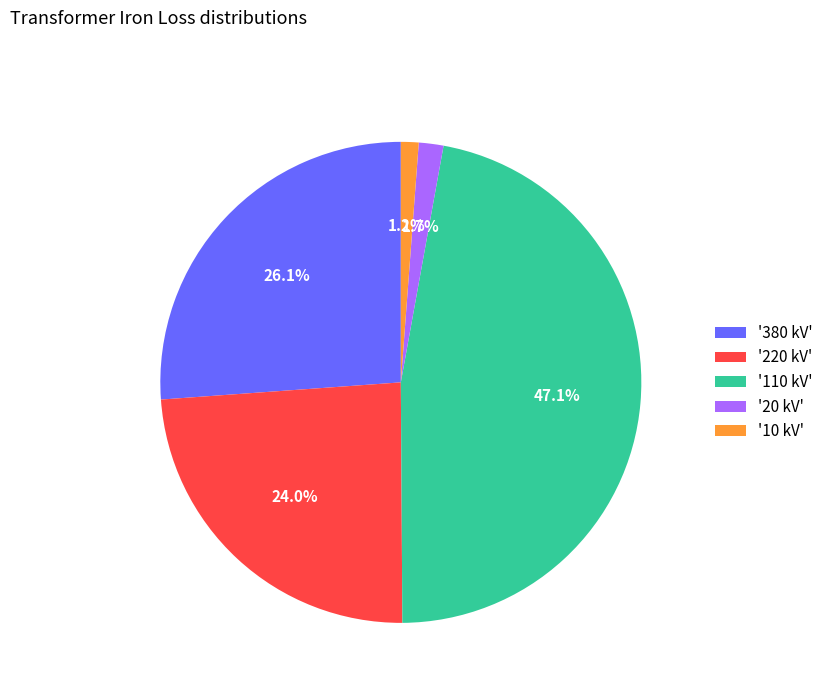

What is the total percentage of '10 kV' and '220 kV'?

25.2%